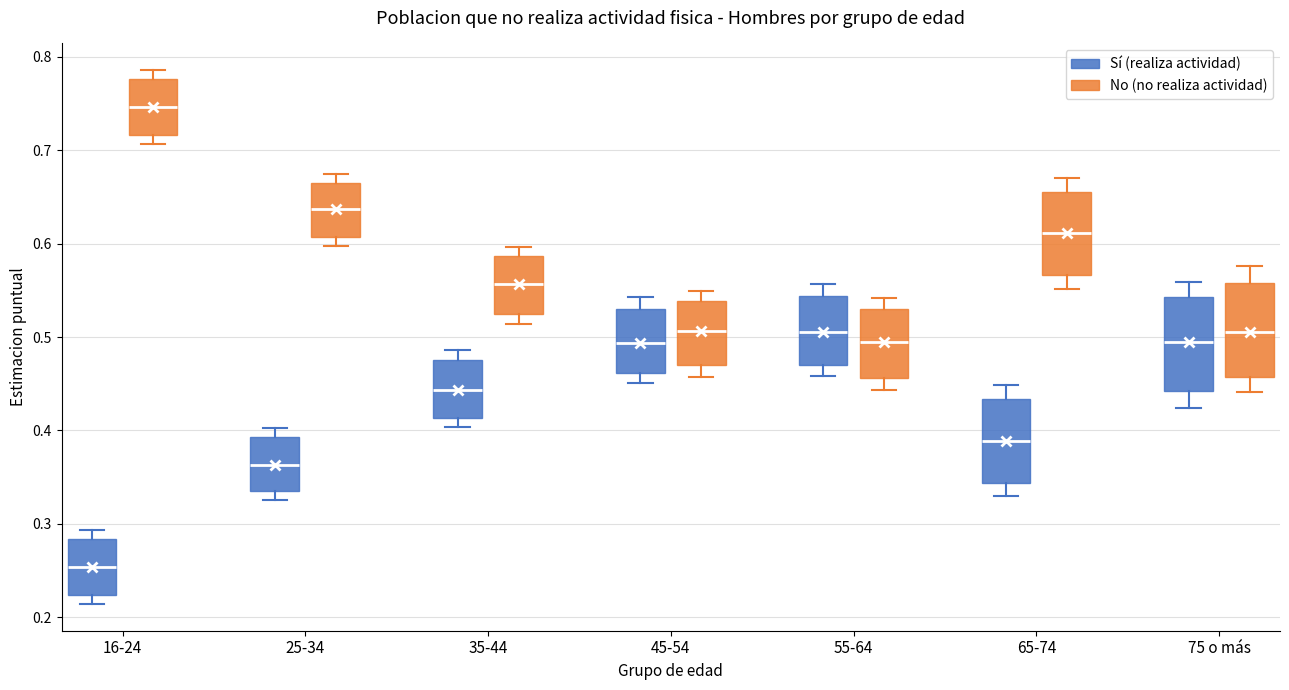

Where does the lower whisker of the box for 35-44 (Sí (realiza actividad)) end on the y-axis? The values are not printed on the chart, so give them approximately, as read against the axis.

0.40